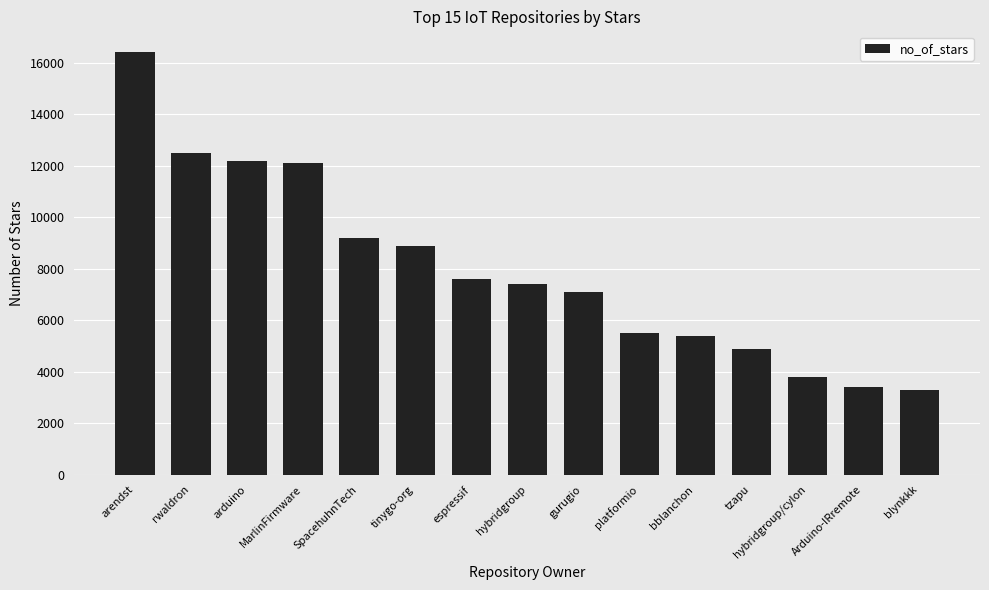

Where is the data nearest to the value 9850?

SpacehuhnTech